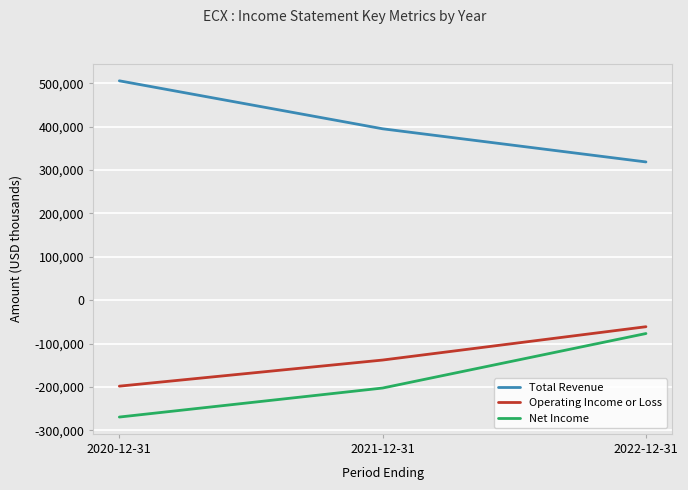

The value of Net Income at 2022-12-31 is -112331. True or false?

False